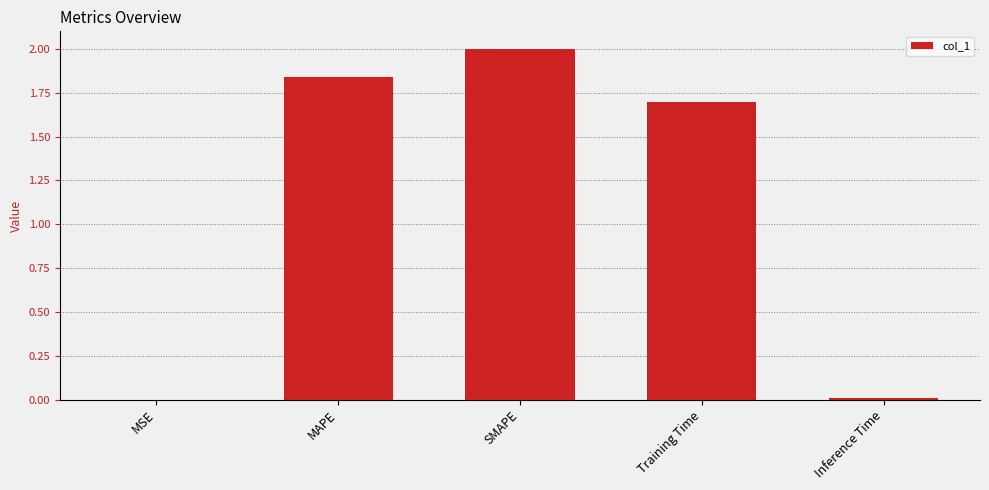

True or false: the data shows 0.0 at Inference Time.

True